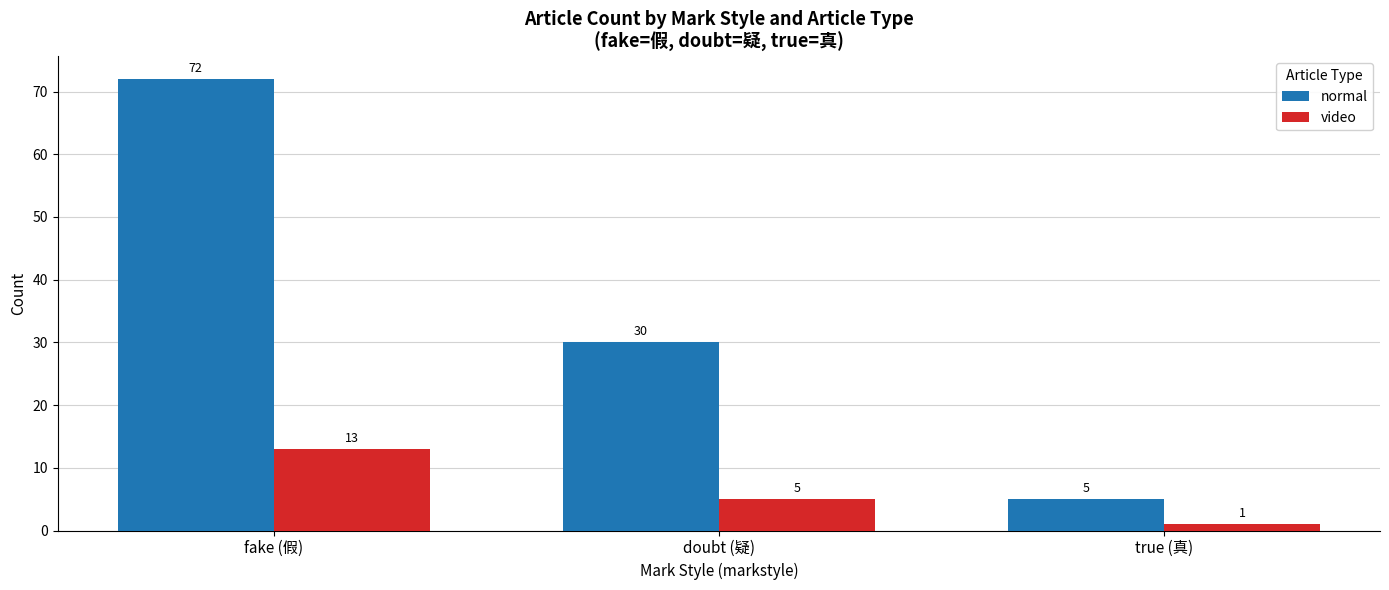

What are all the series names shown in the legend?

normal, video